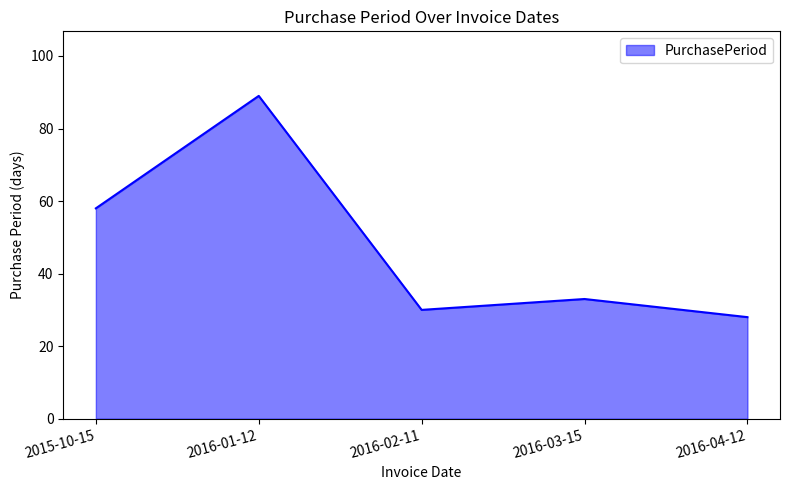

At which label does the data first exceed 33?

2015-10-15